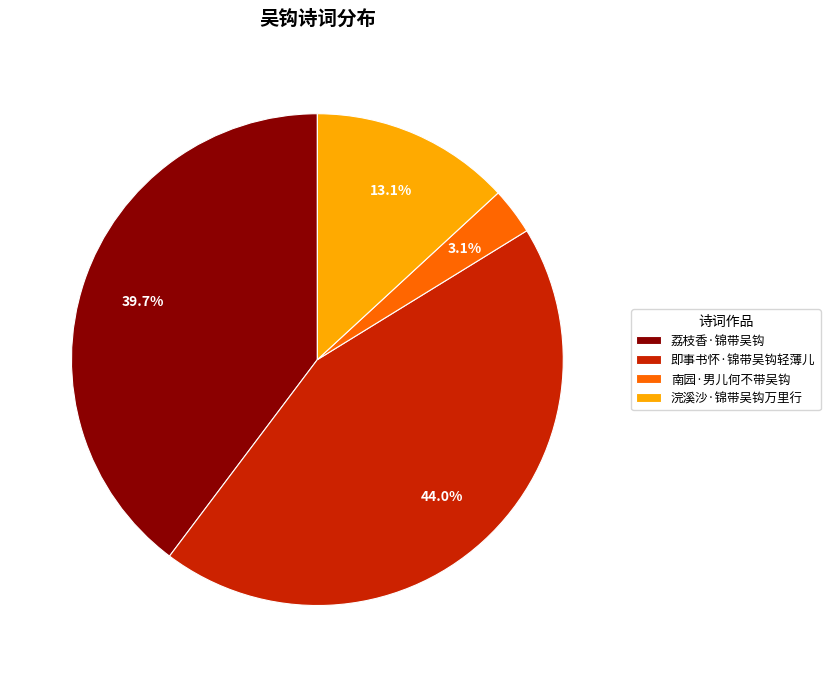

Which has a higher value, 荔枝香·锦带吴钩 or 浣溪沙·锦带吴钩万里行?

荔枝香·锦带吴钩